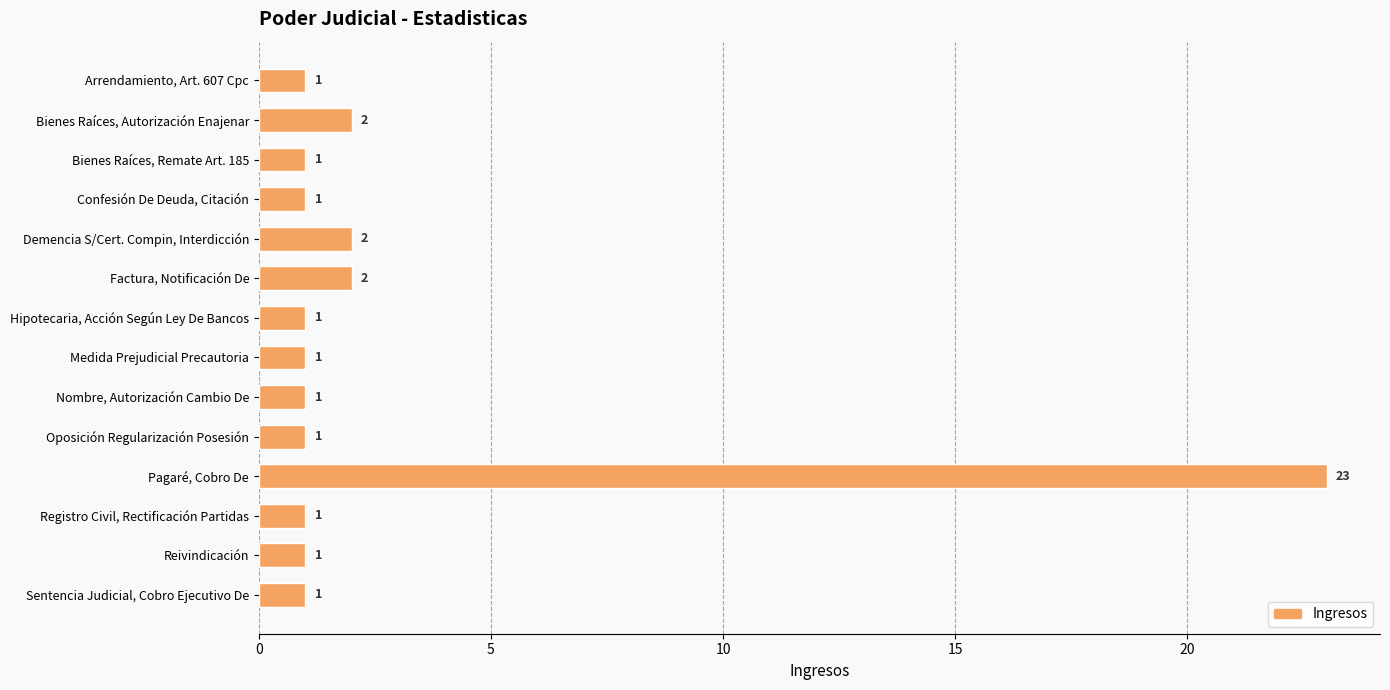

Between Arrendamiento, Art. 607 Cpc and Demencia S/Cert. Compin, Interdicción, which is larger?

Demencia S/Cert. Compin, Interdicción